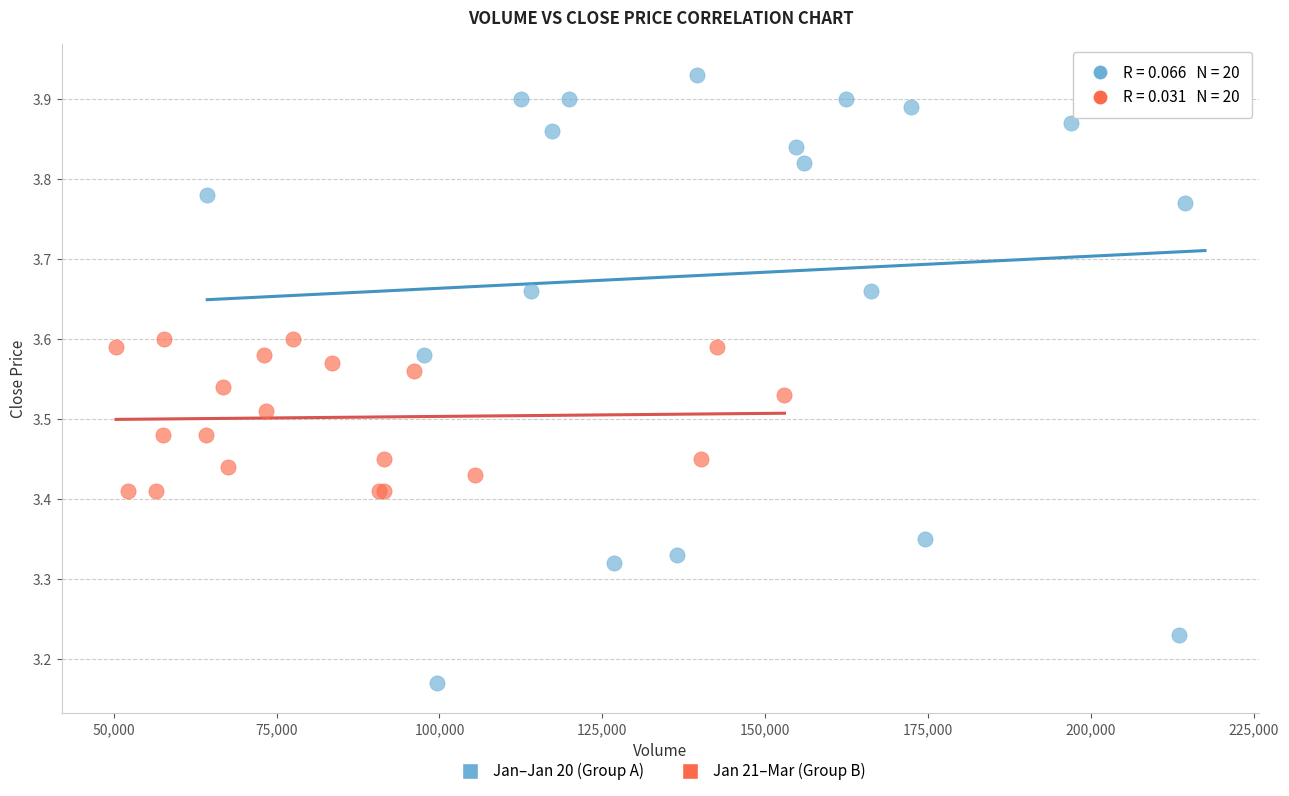

Which series reaches the maximum Y coordinate?

Jan–Jan 20 (Group A)